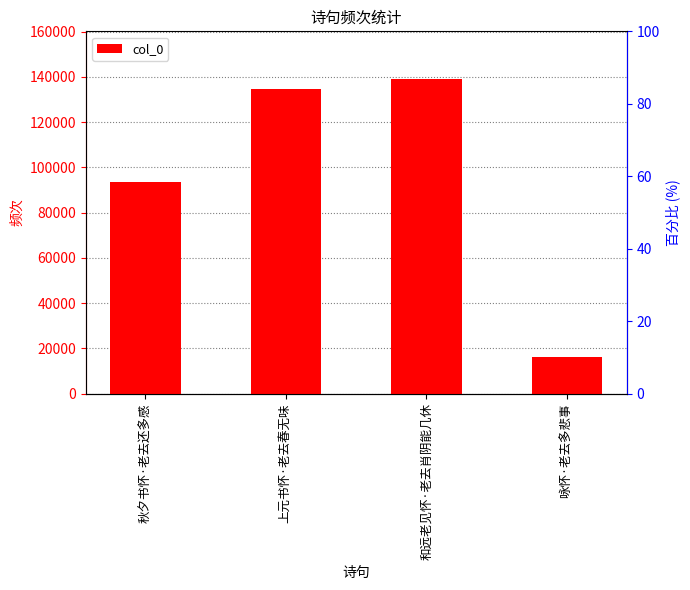

True or false: the data shows 16116 at 咏怀·老去多悲事.

True